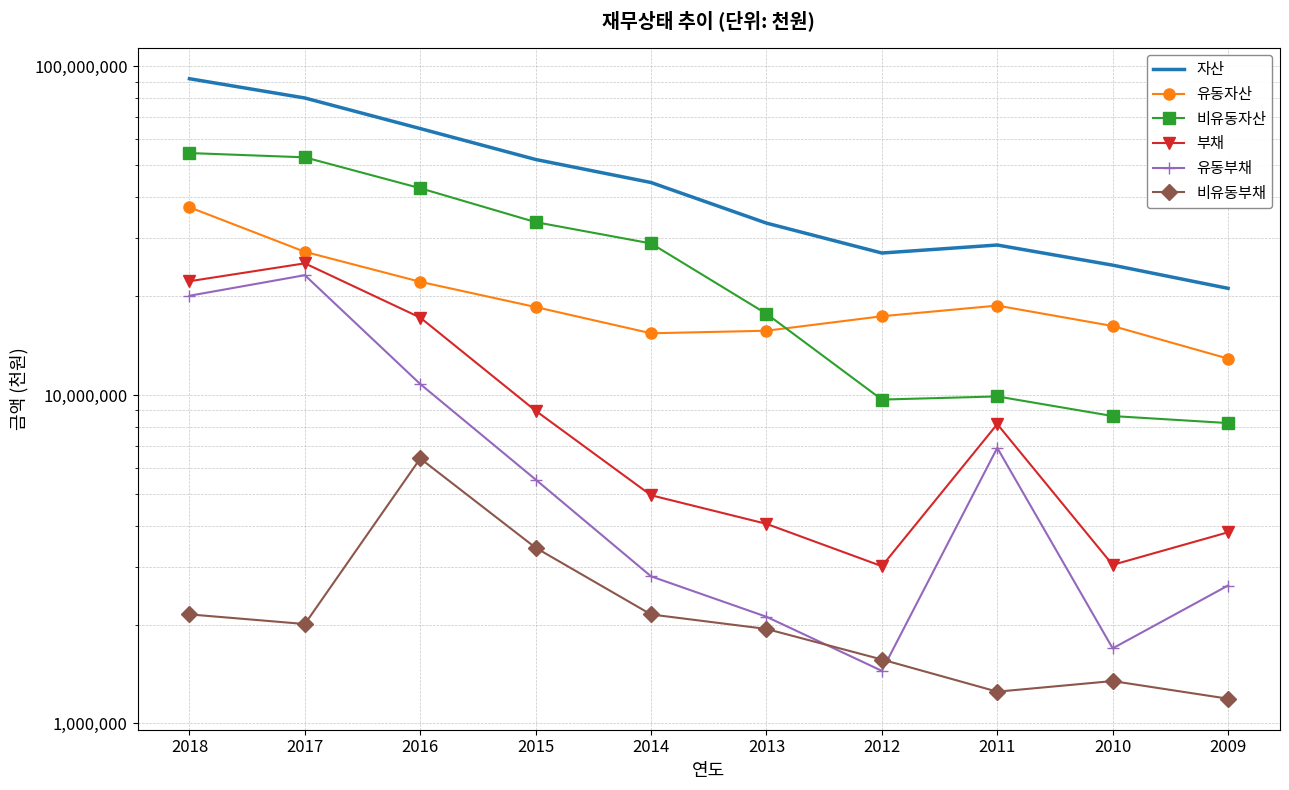

What is the value of the 유동자산 point at the 3rd from the left?

22109122